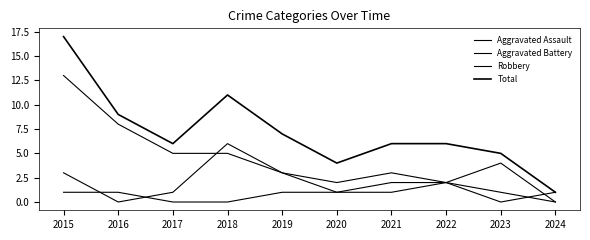

Which category has the lowest value in the Total series?

2024